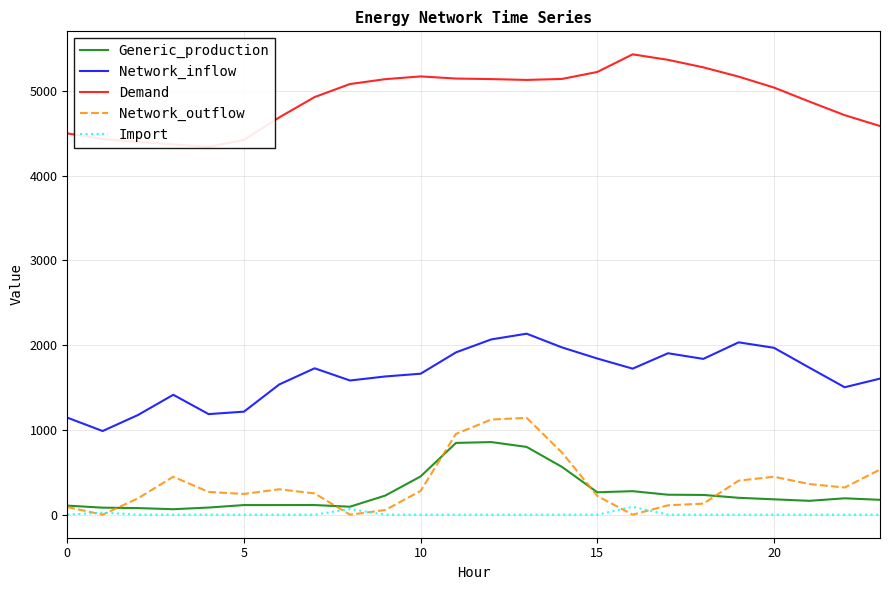

True or false: Network_inflow and Network_outflow cross at least once.

False